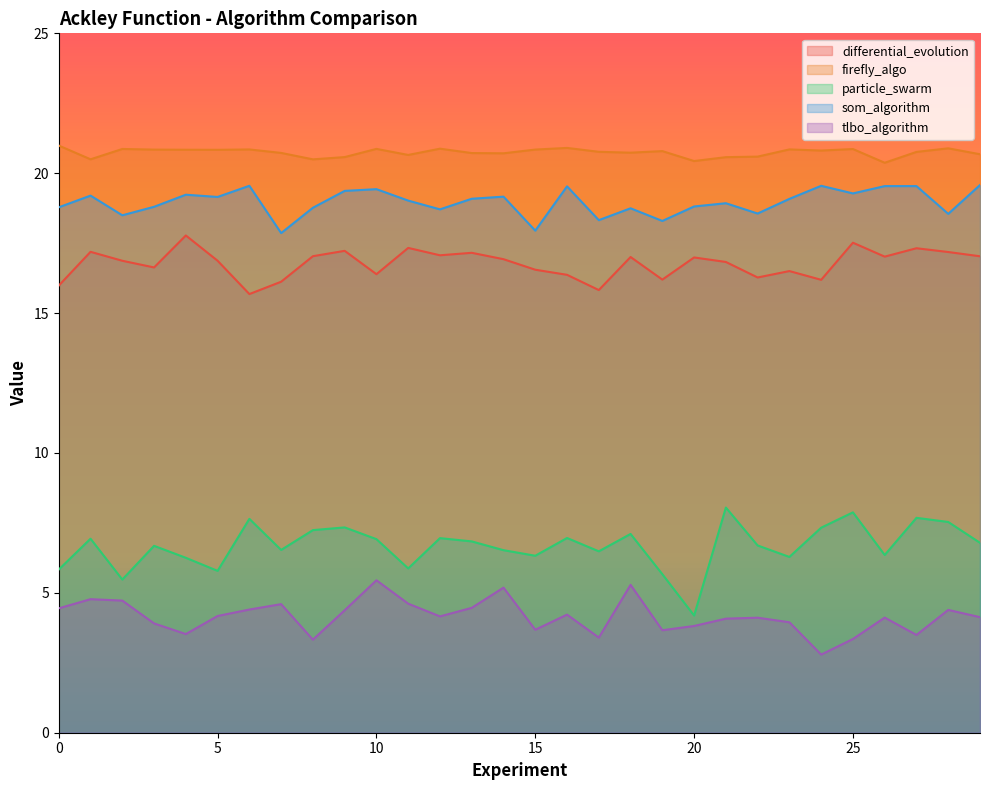

What is the value of the tlbo_algorithm point at the 1st from the left?

4.4